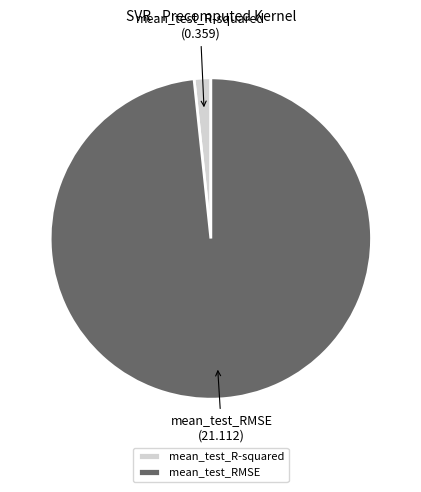

Between mean_test_RMSE and mean_test_R-squared, which is larger?

mean_test_RMSE